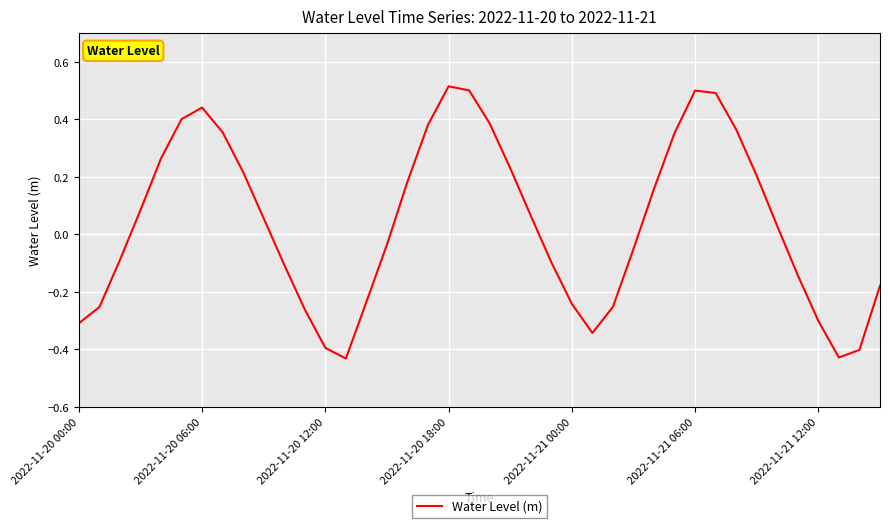

What is the difference between the maximum and minimum values?

0.9